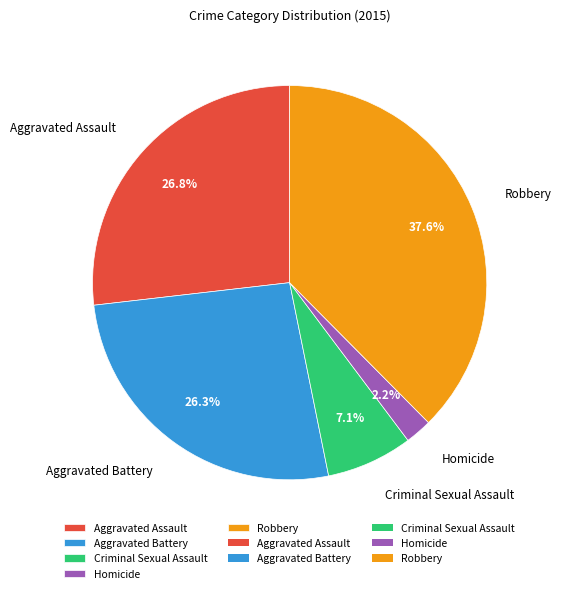

To the nearest percent, what is the average slice percentage?

20%